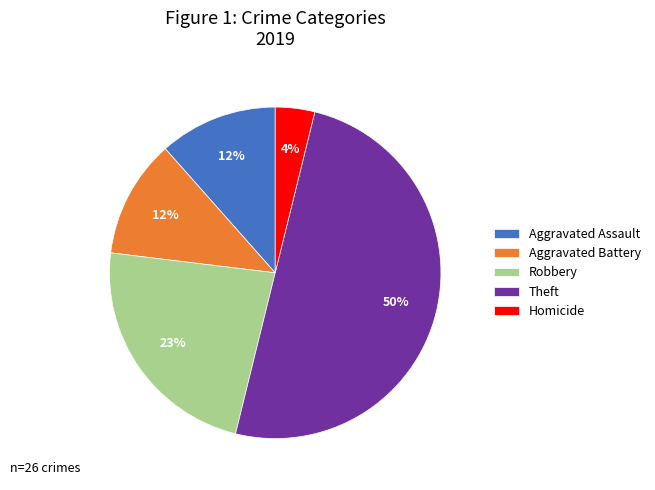

Approximately how many times larger is the value at Robbery compared to Theft?

0.5